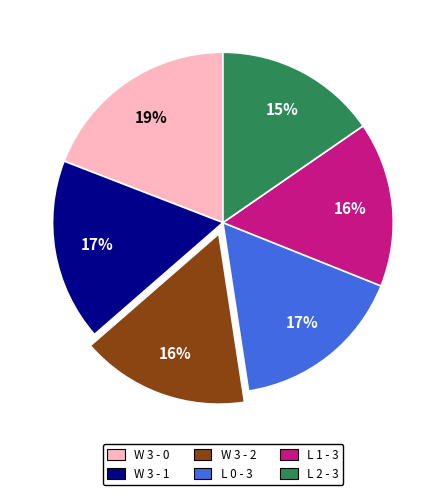

Count the number of slices in the pie.

6